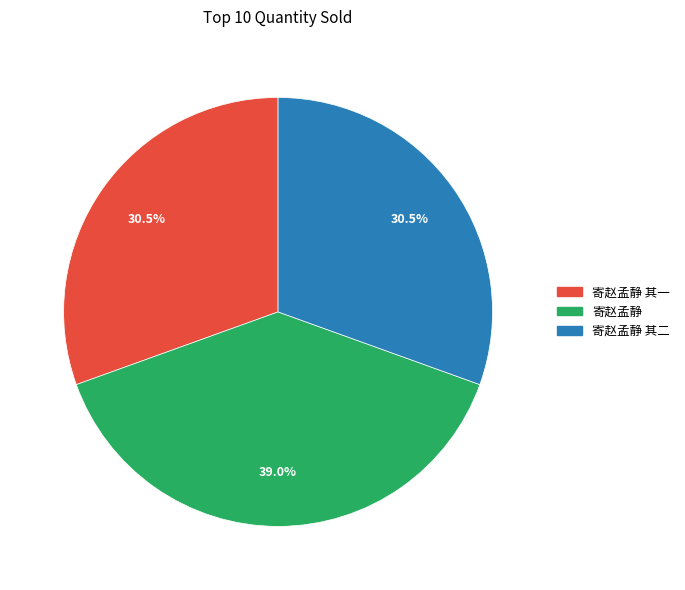

Does any single category account for the majority?

No